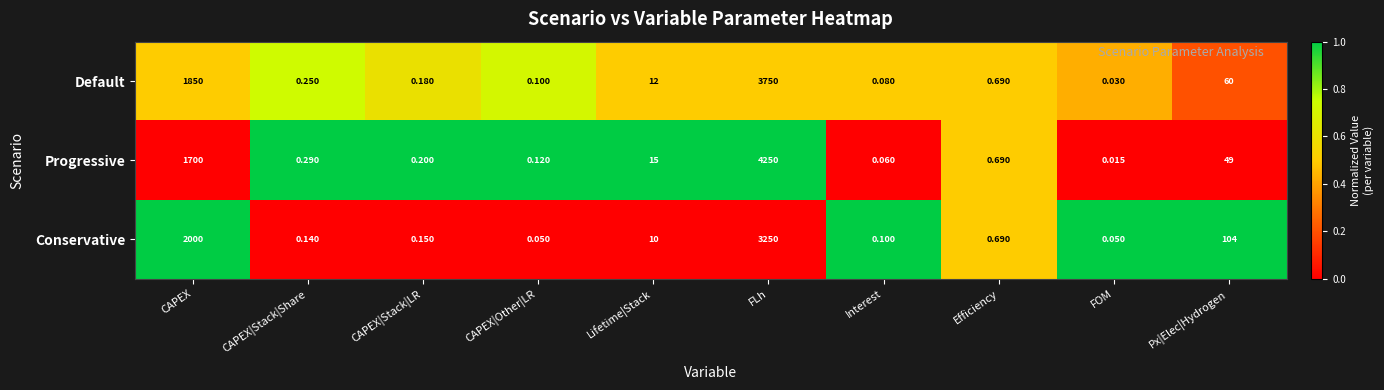

Between Efficiency and FOM, which series saw the biggest shift?

Progressive